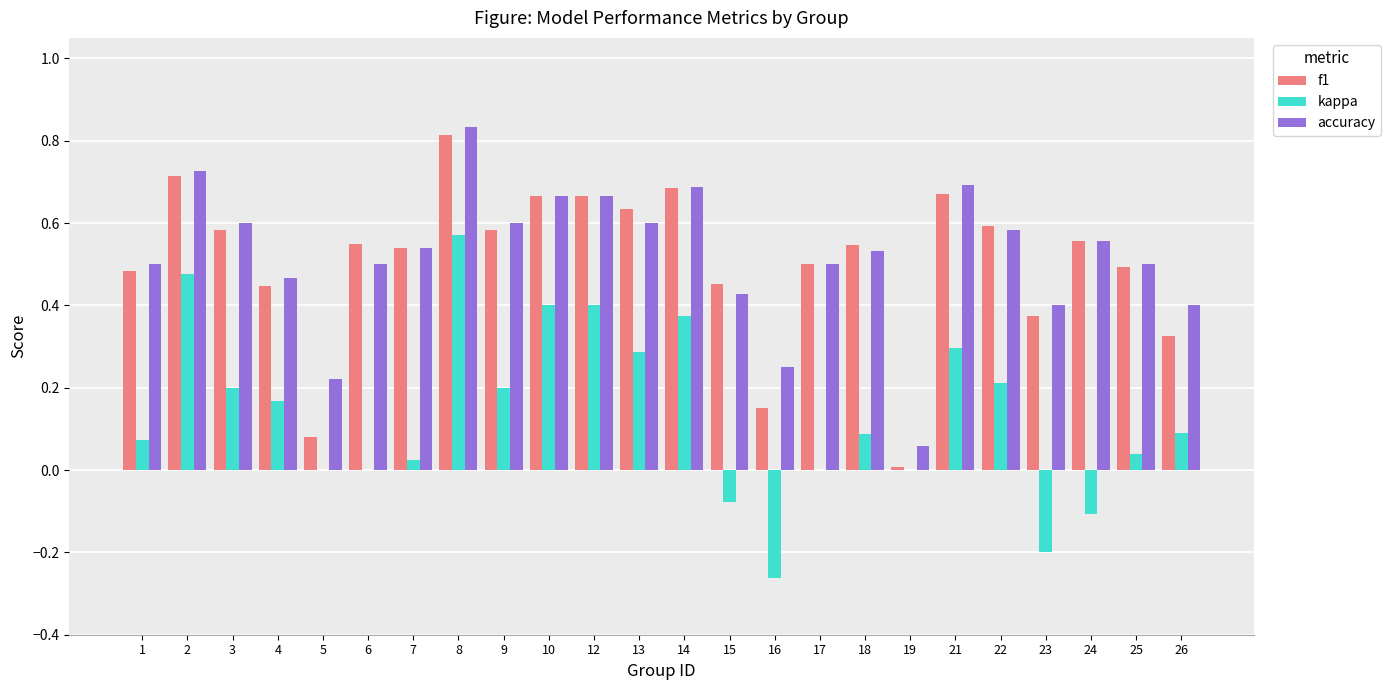

At which label does f1 reach its peak?

8